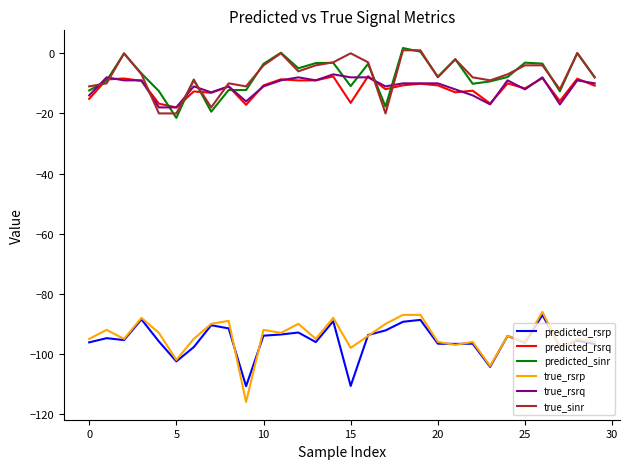

True or false: true_rsrp and predicted_sinr cross at least once.

False